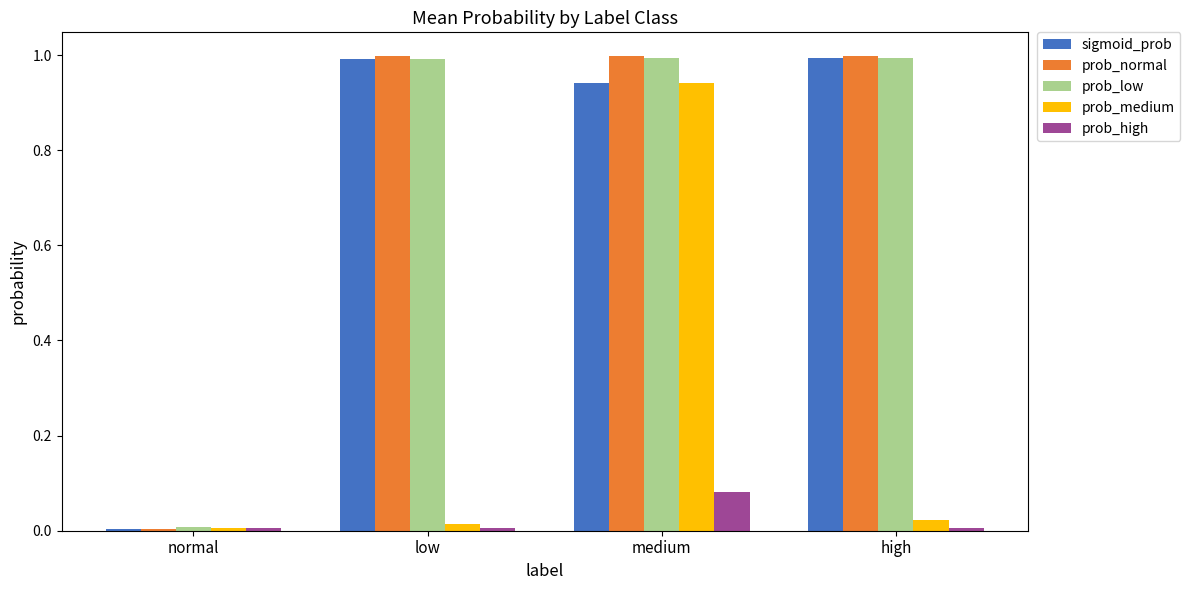

What is the sum of all sigmoid_prob values?

2.9